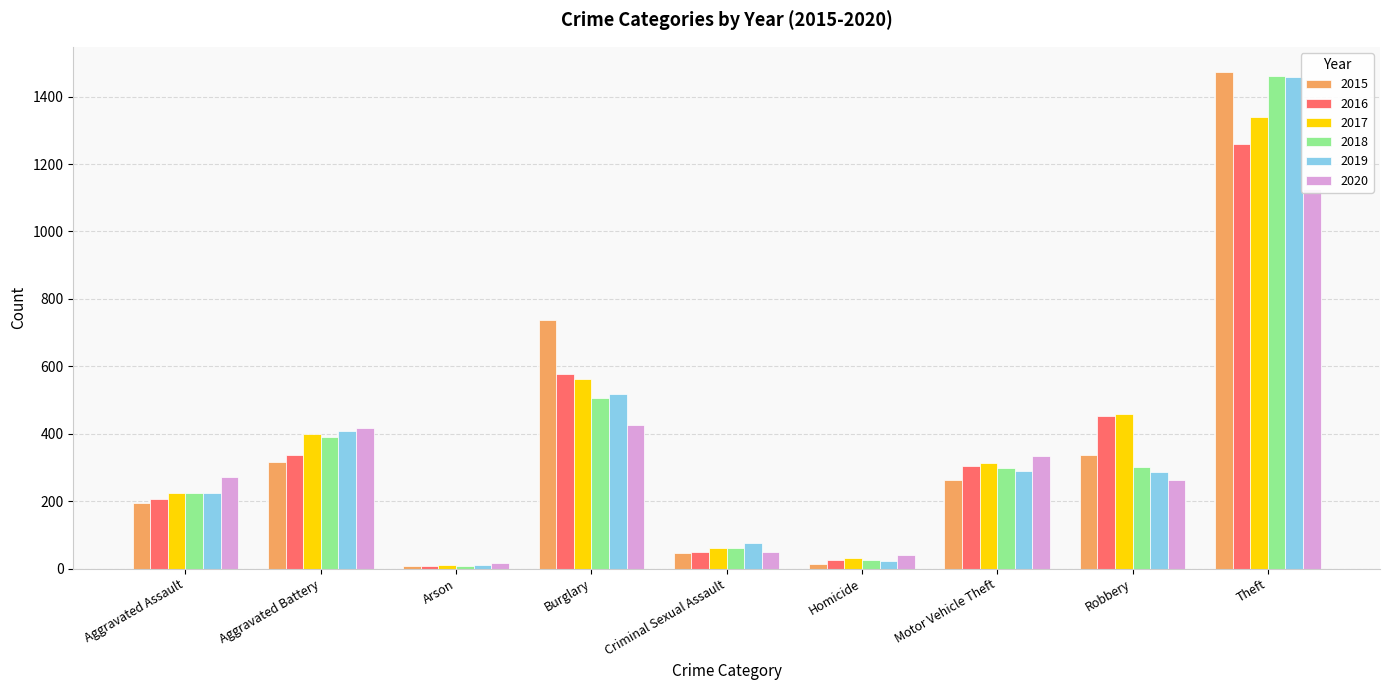

Between Burglary and Robbery, which series saw the biggest shift?

2015